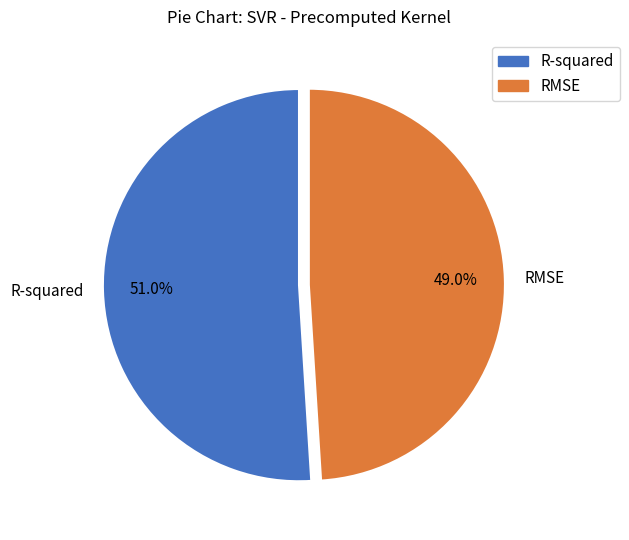

To the nearest percent, what portion does RMSE represent?

49%